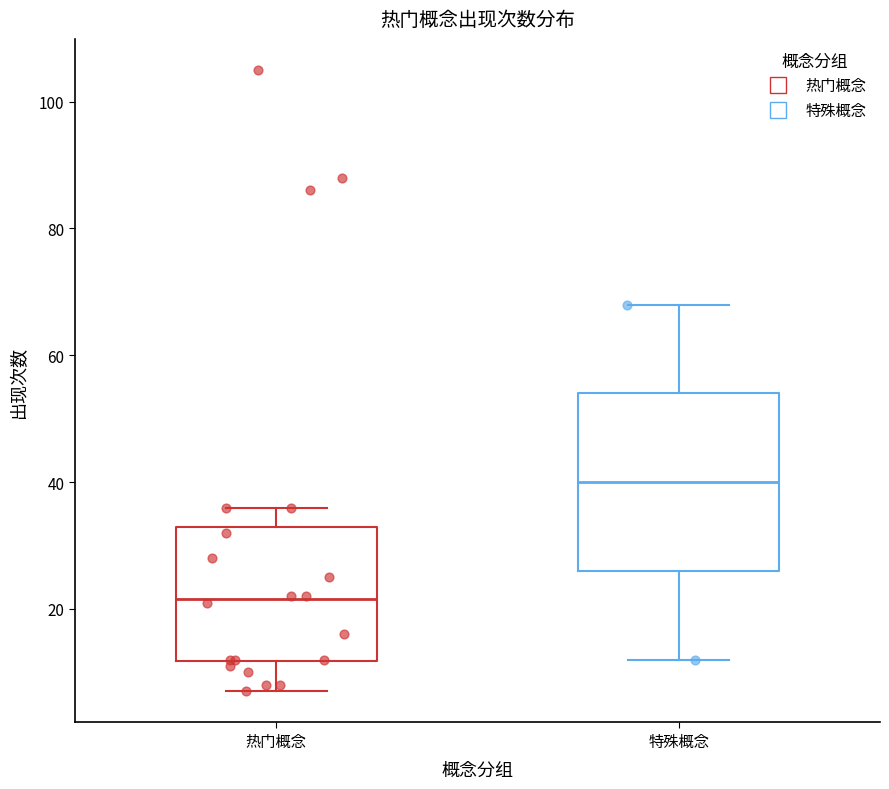

Where does the median line of the box for 热门概念 sit on the y-axis? The values are not printed on the chart, so give them approximately, as read against the axis.

22